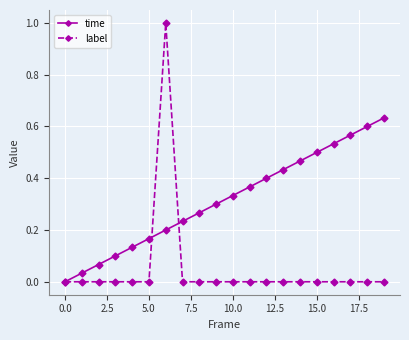

Which series has the largest total across all categories?

time